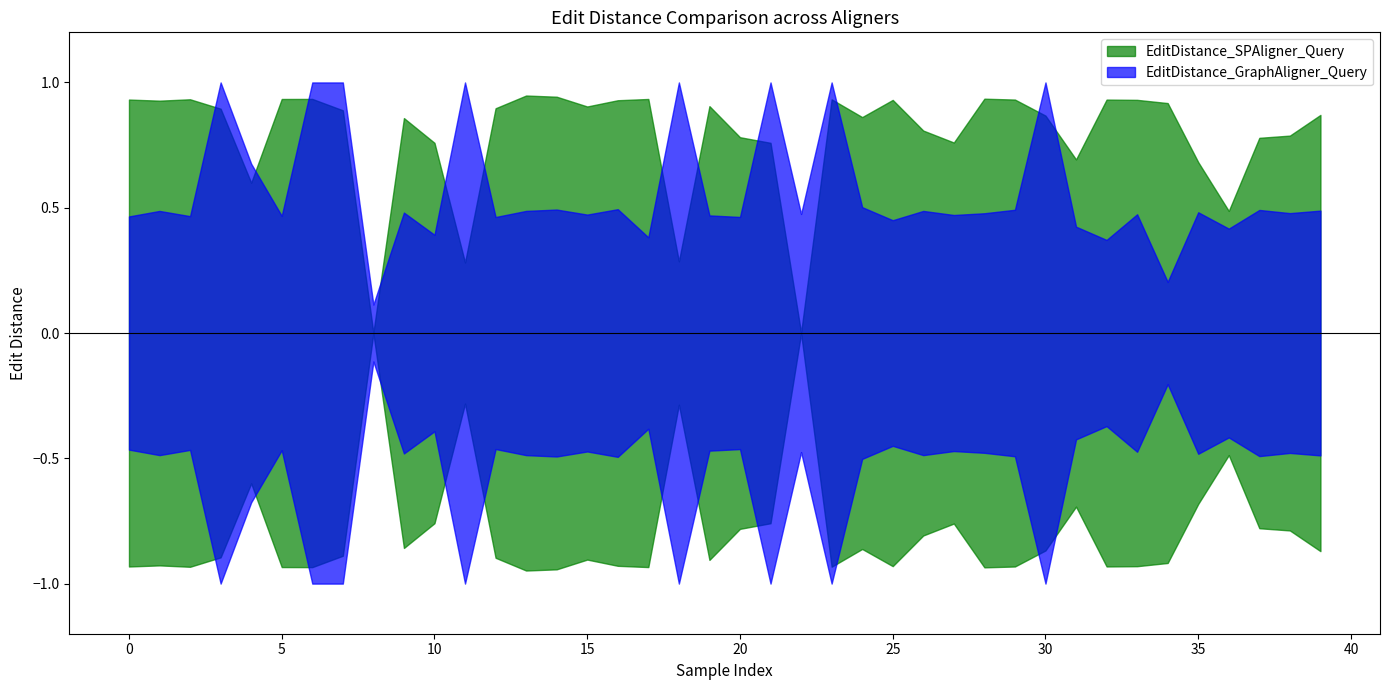

What is the average value of the EditDistance_SPAligner_Query series?

0.8